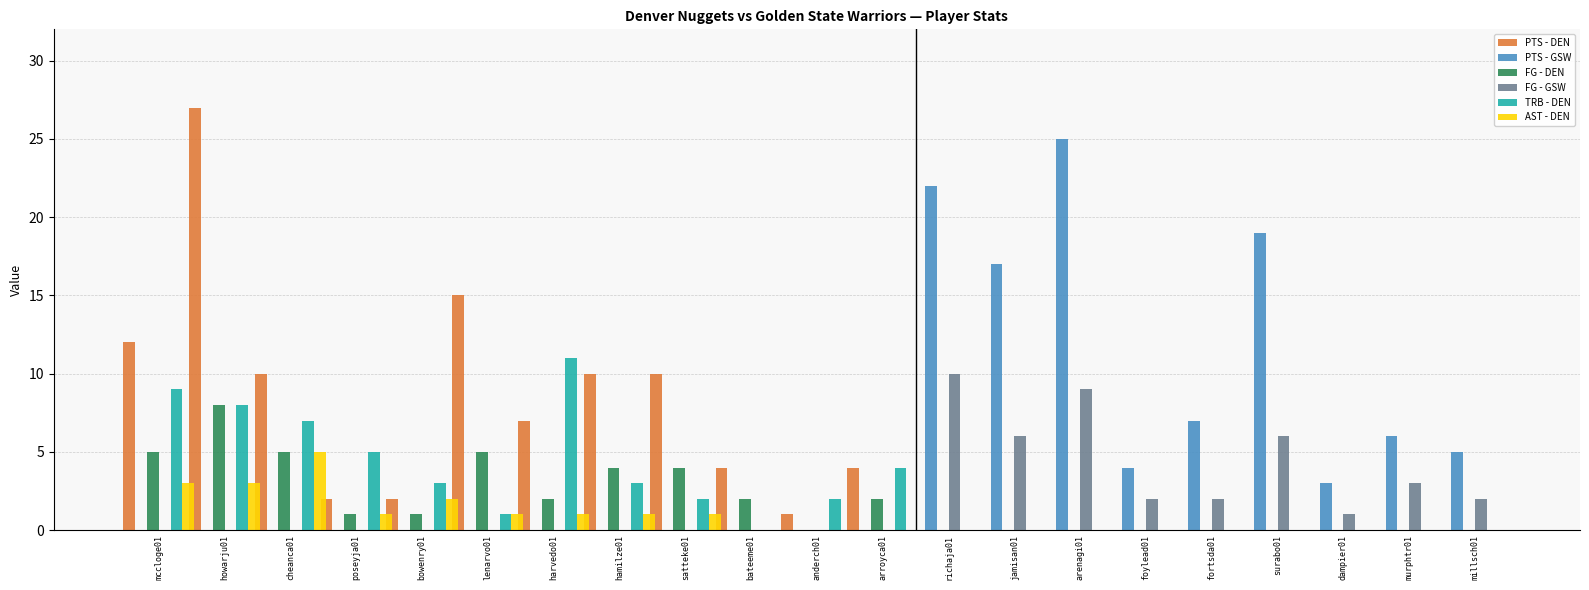

The TRB - DEN series shows 5 at hamilze01. True or false?

False